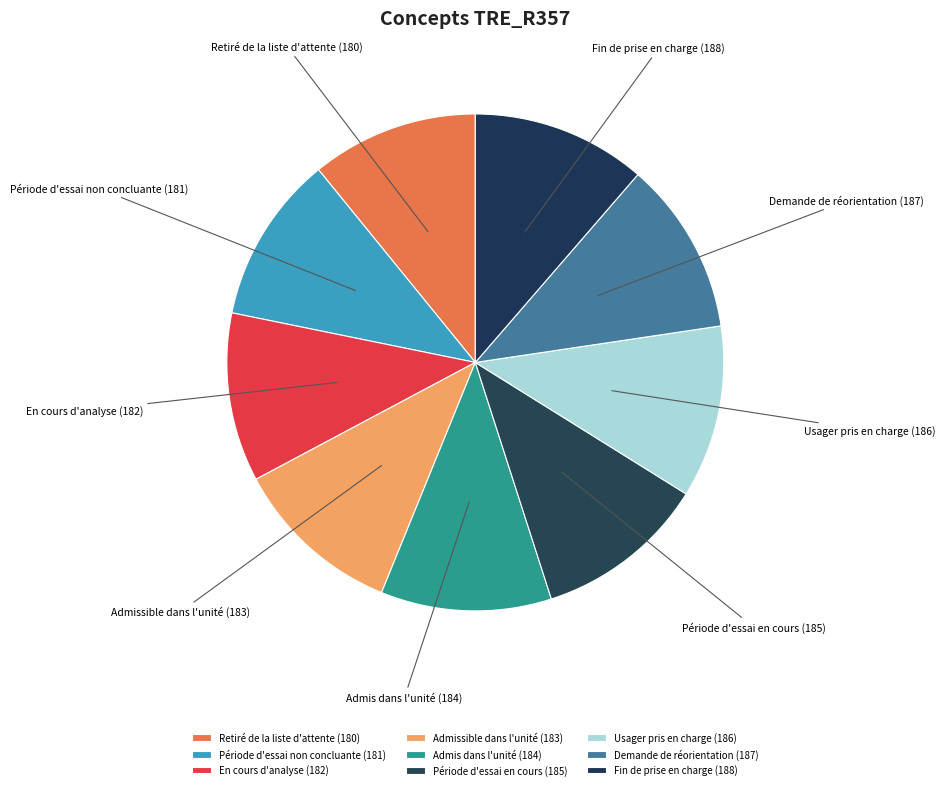

What is the ratio of the value at Fin de prise en charge (188) to the value at Admis dans l'unité (184)?

1.0